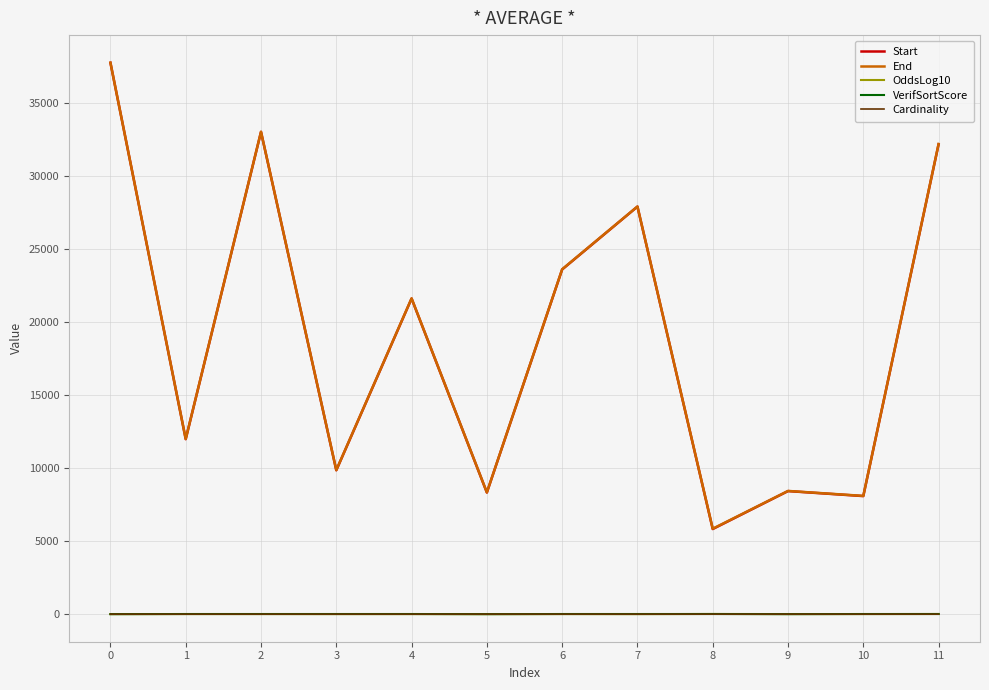

The value of Start at 1 is 4812.9. True or false?

False